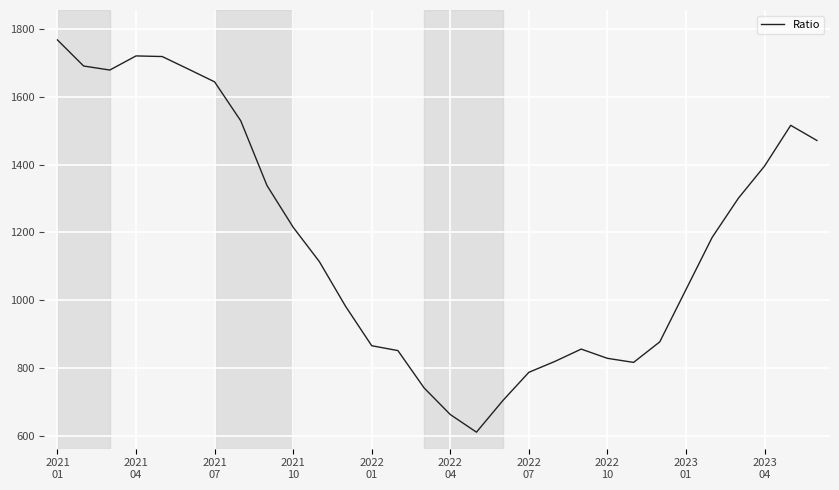

What is the difference between the maximum and minimum values?

1158.7